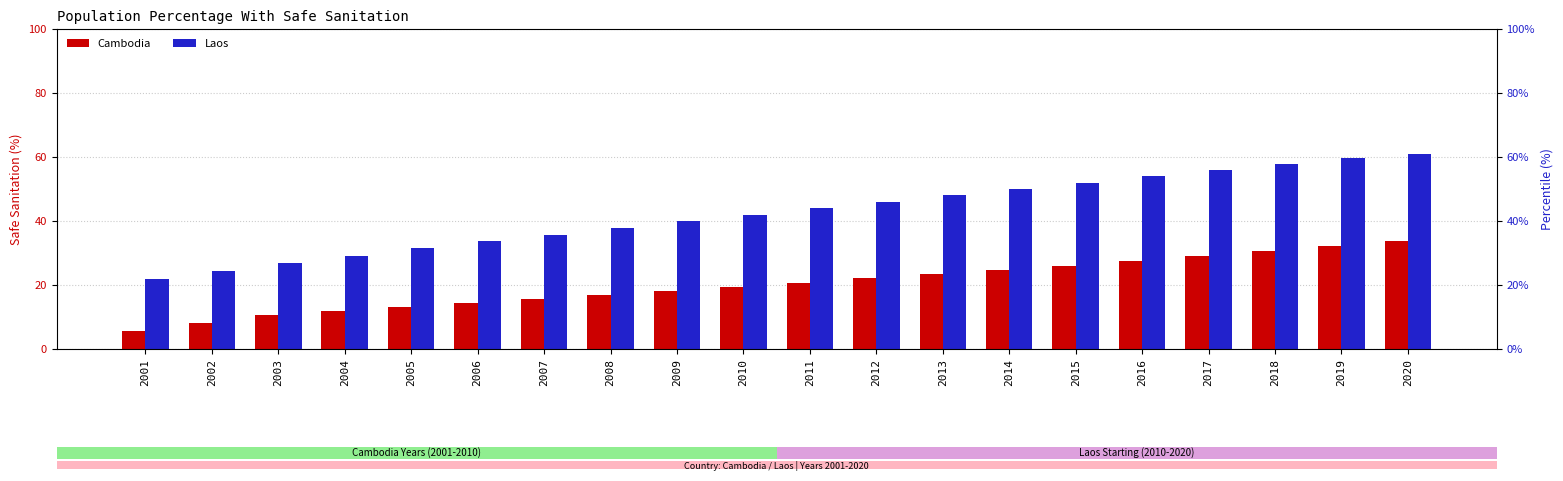

Reading left to right, extract all data points from this chart.

Cambodia: 5.8	8.3	10.7	12.0	13.2	14.4	15.6	16.9	18.1	19.4	20.8	22.1	23.4	24.7	26.1	27.4	28.9	30.5	32.1	33.6
Laos: 21.8	24.4	26.8	29.1	31.4	33.7	35.8	37.9	40.0	42.0	44.0	46.1	48.0	50.0	52.0	53.9	55.8	57.7	59.6	61.1